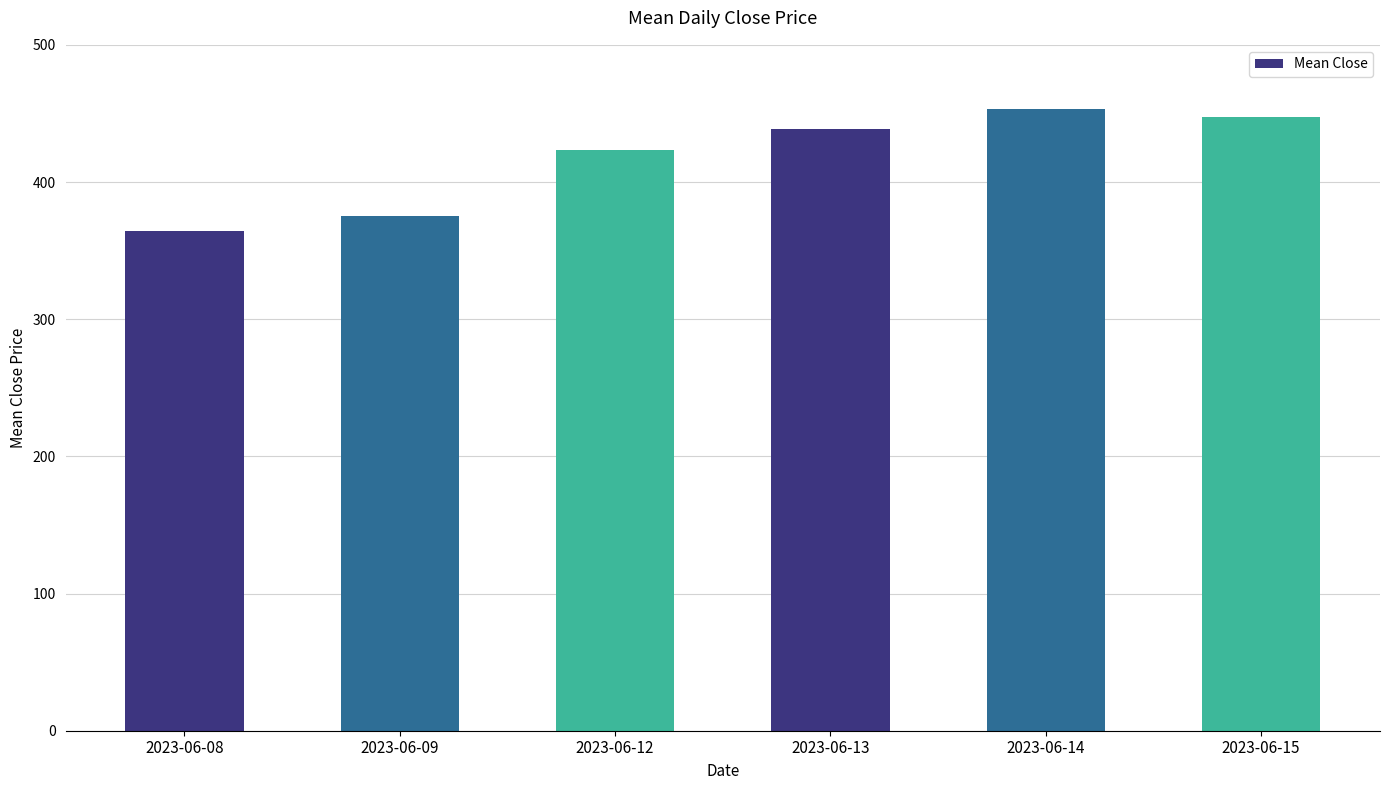

How many series are shown in this chart?

1